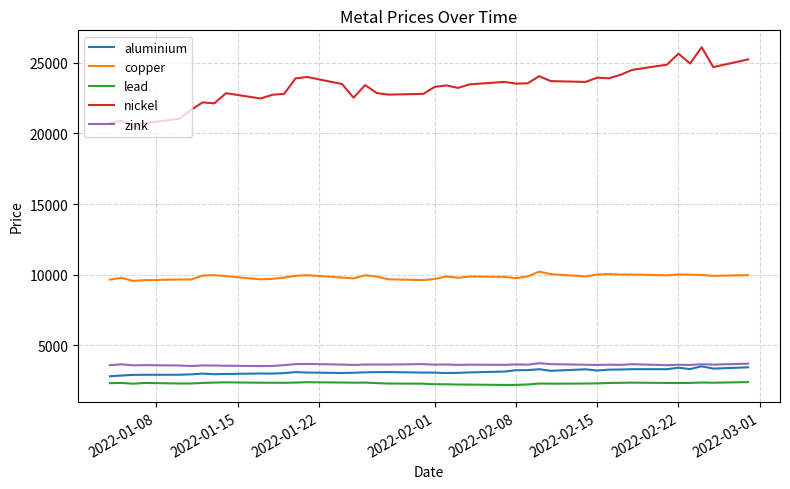

How many series are shown in this chart?

5